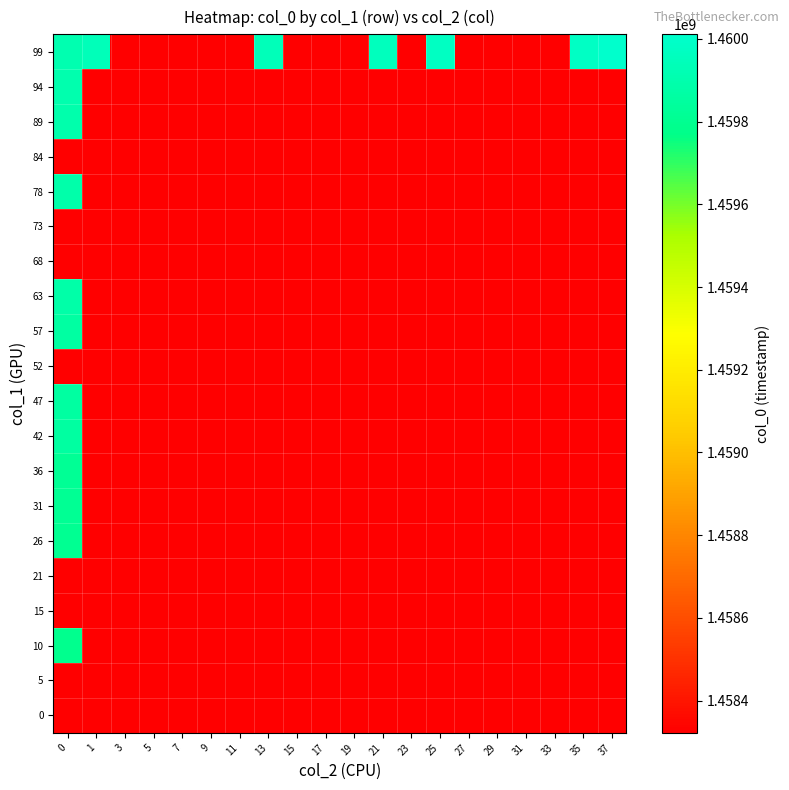

Count the number of categories in the chart.

20